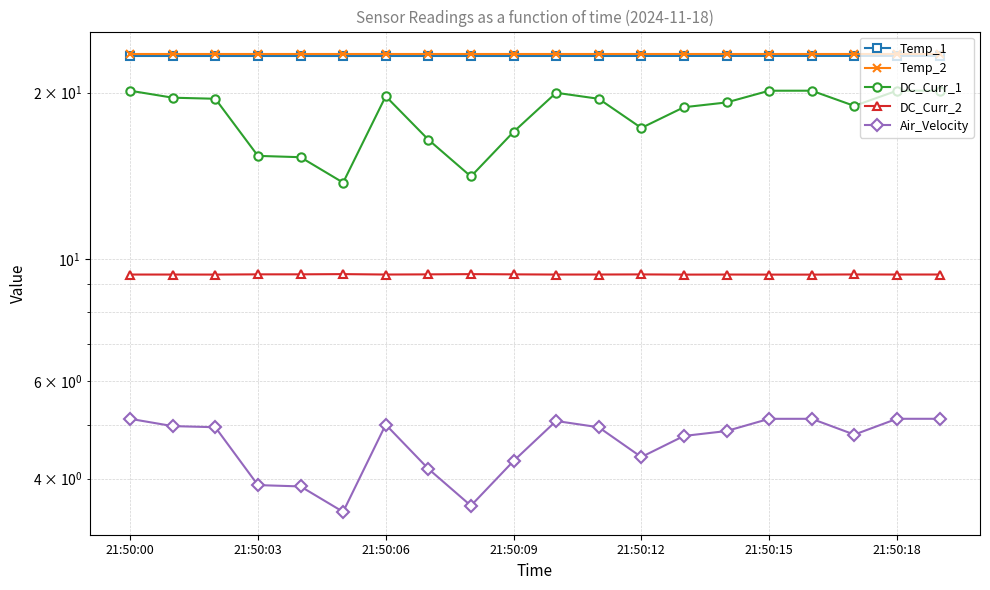

Is it true that Air_Velocity equals 5.1 at 21:50:15?

True